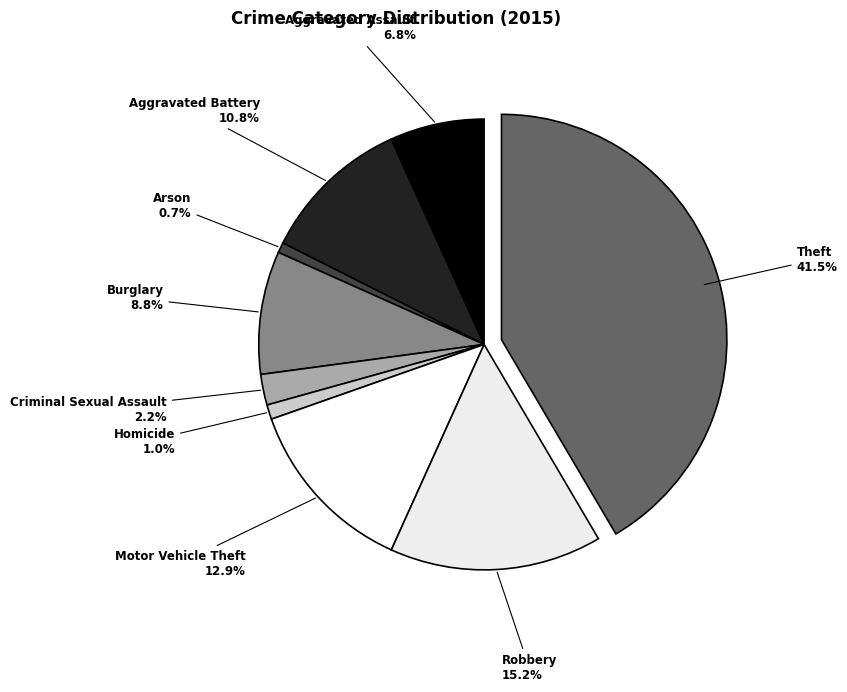

The Aggravated Assault slice represents 1% of the pie. True or false?

False